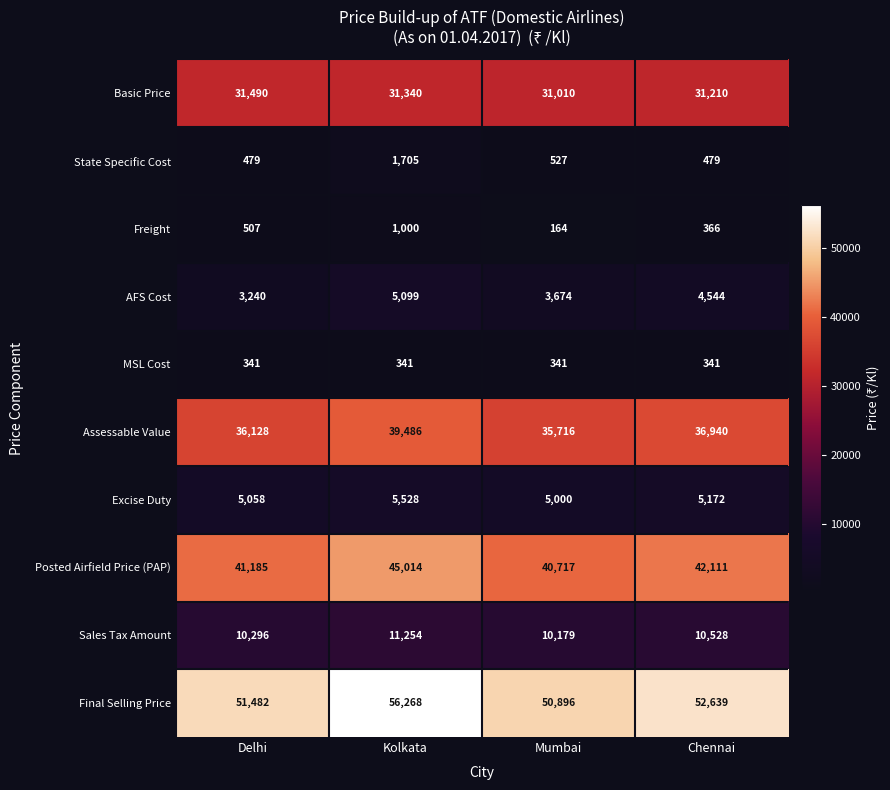

Count the number of data series in this chart.

10